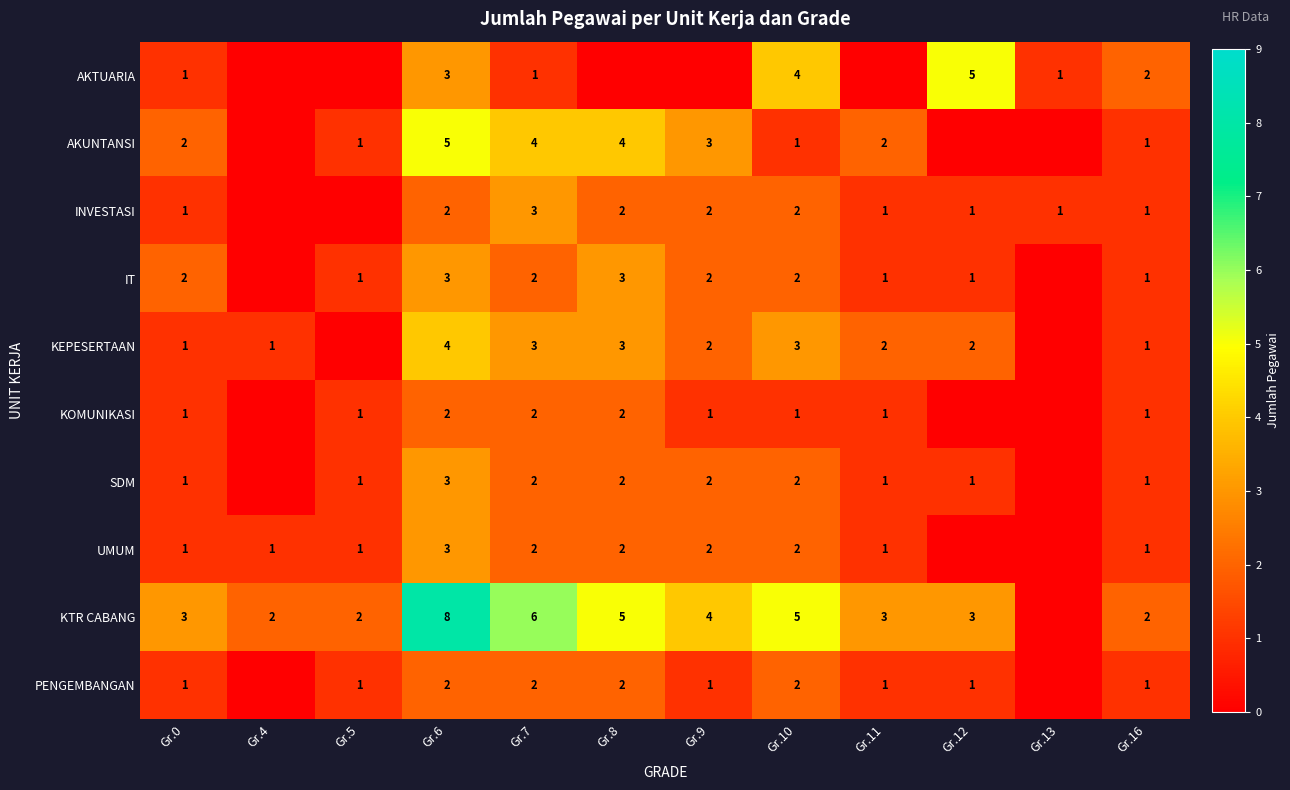

What is the total value across all series at Gr.11?

13